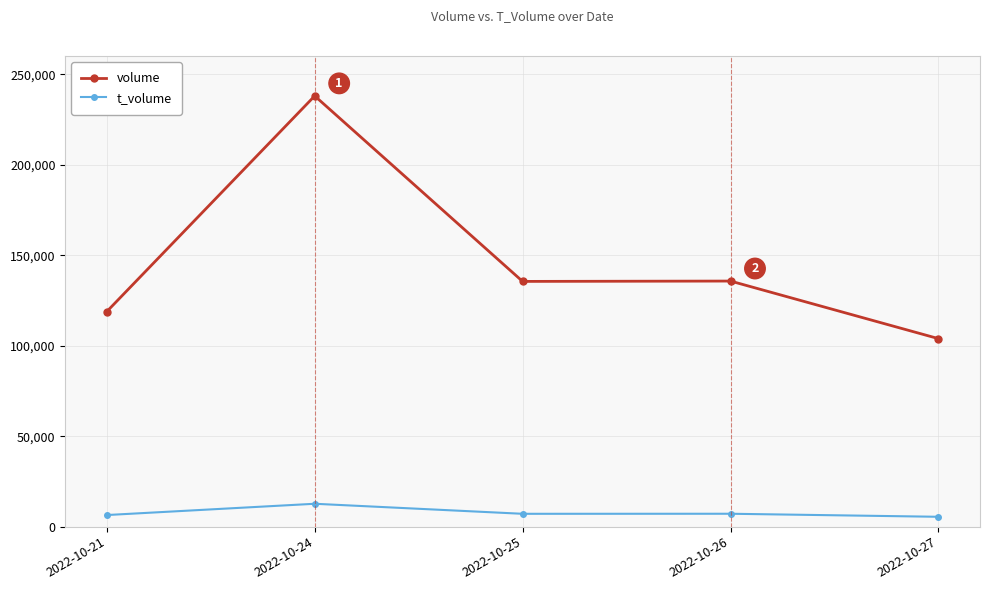

Where does the volume series first go above 135508?

2022-10-24